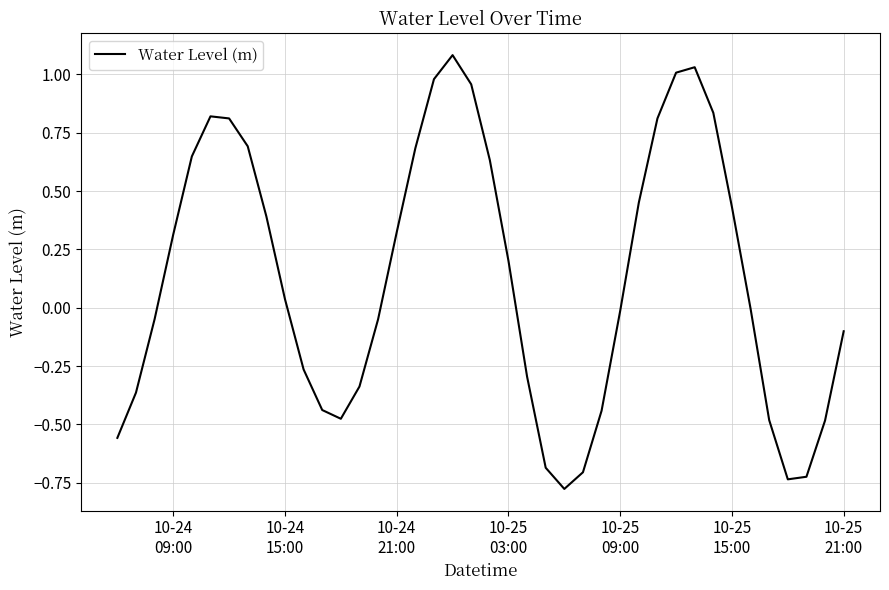

What is the maximum value shown in the chart?

1.1